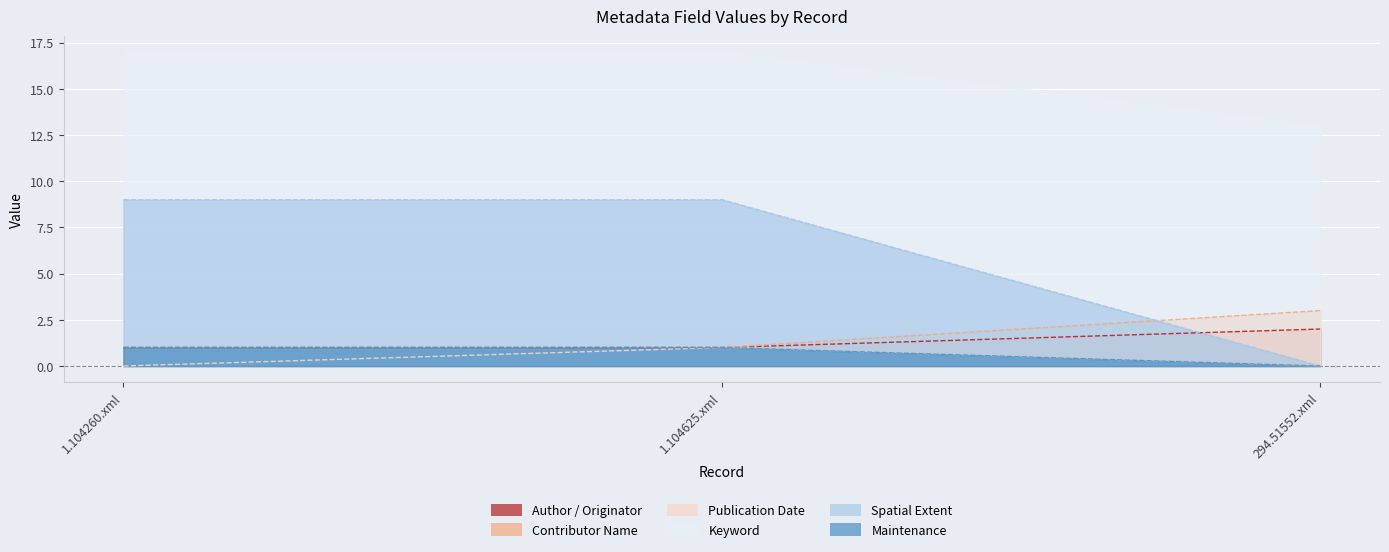

What is the average value of the Contributor Name series?

2